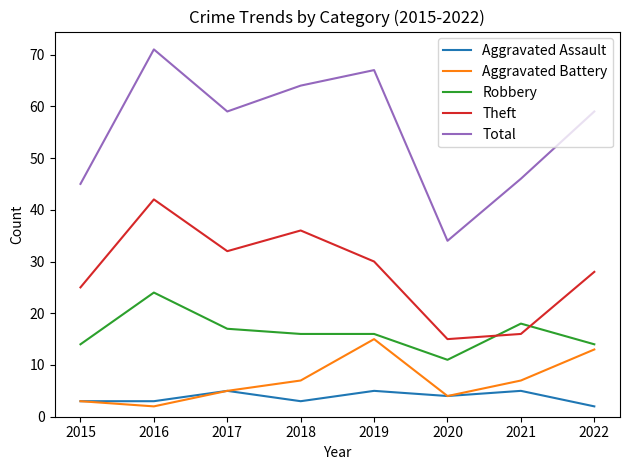

How many lines are shown in the chart?

5